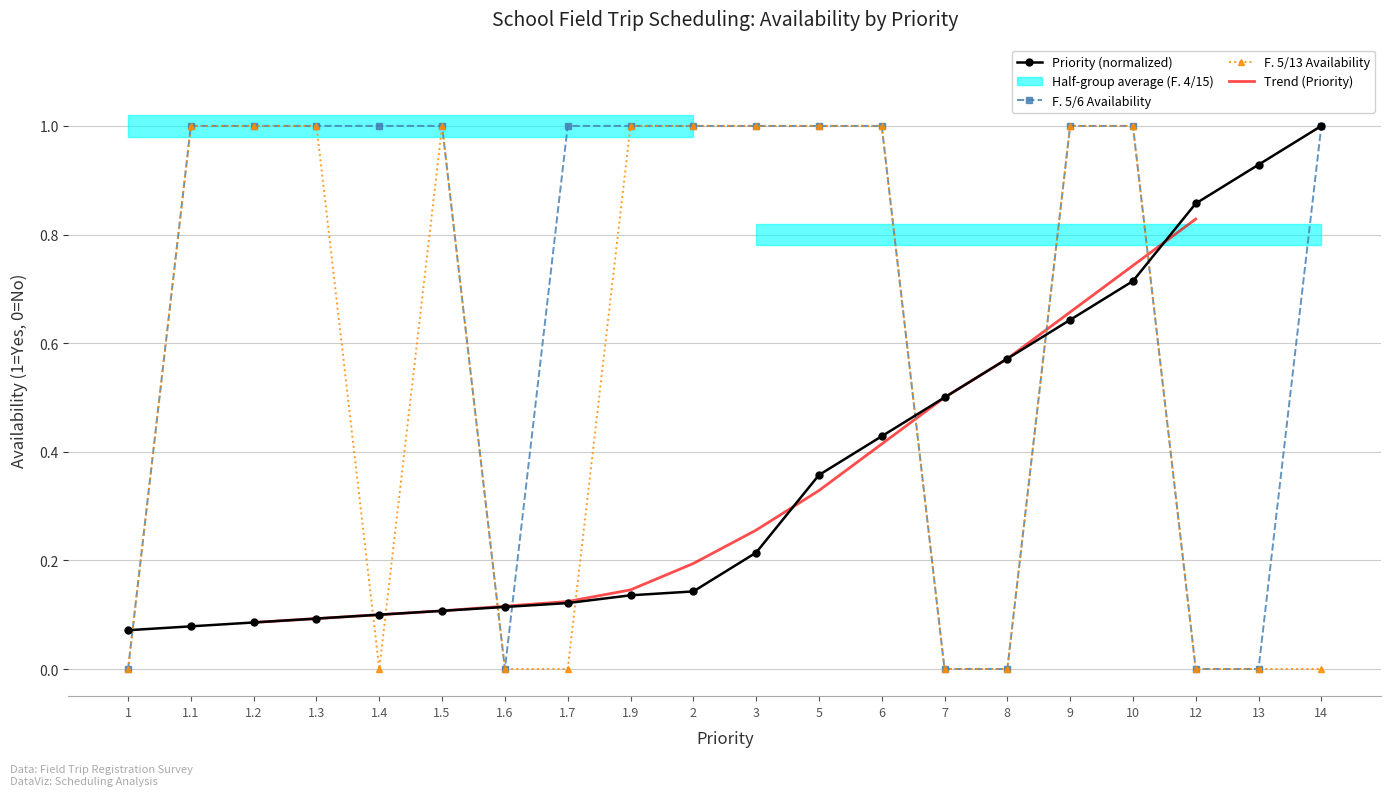

What is the difference between the highest and lowest values at 1.1?

0.9